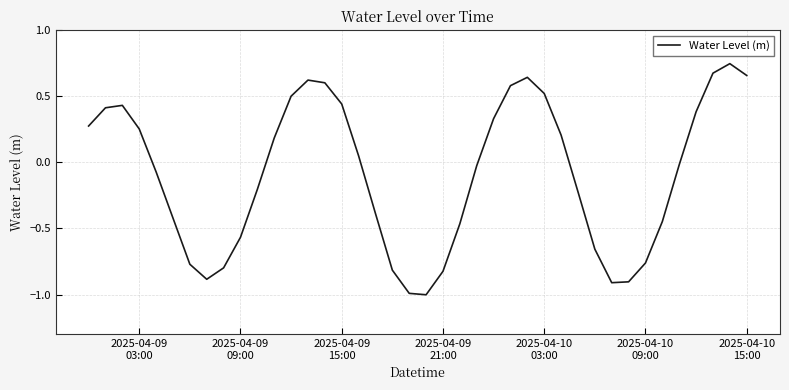

What is the difference between the maximum and minimum values?

1.7